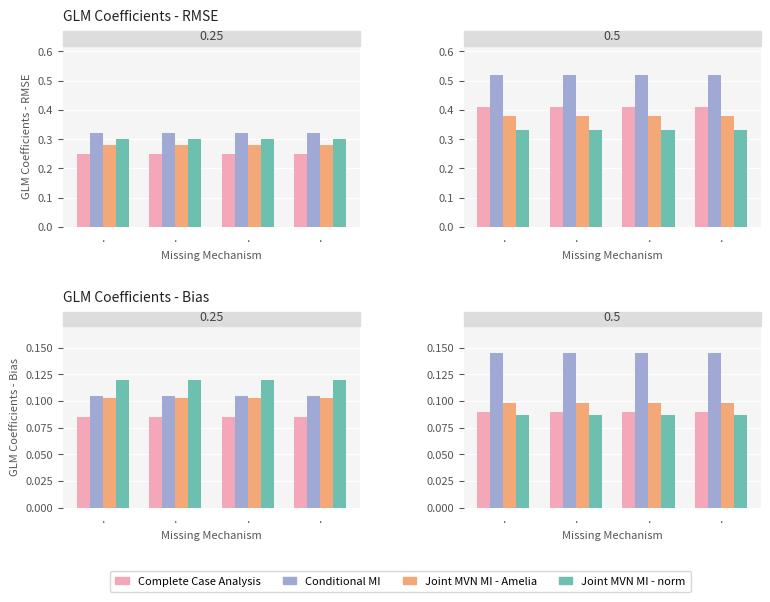

What is the label of the 1st bar from the right?

.